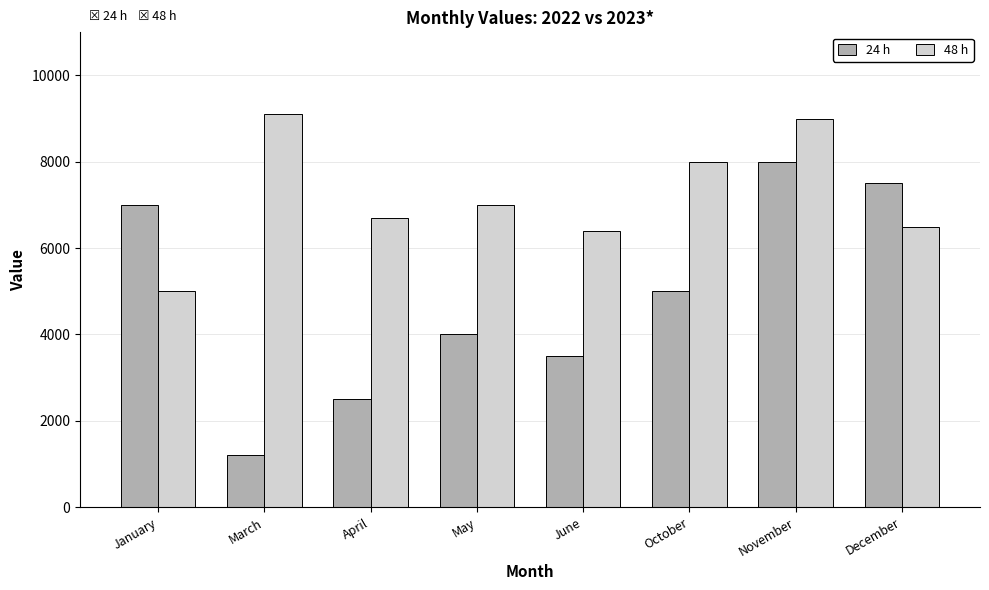

At which category is the sum across all series the highest?

November